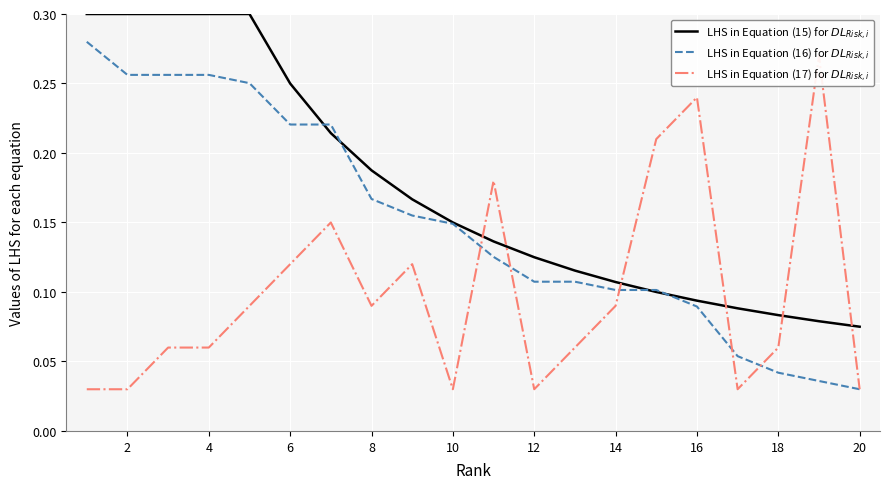

What is the difference between the maximum and minimum values in the LHS in Equation (16) for $DL_{Risk,i}$ series?

0.2